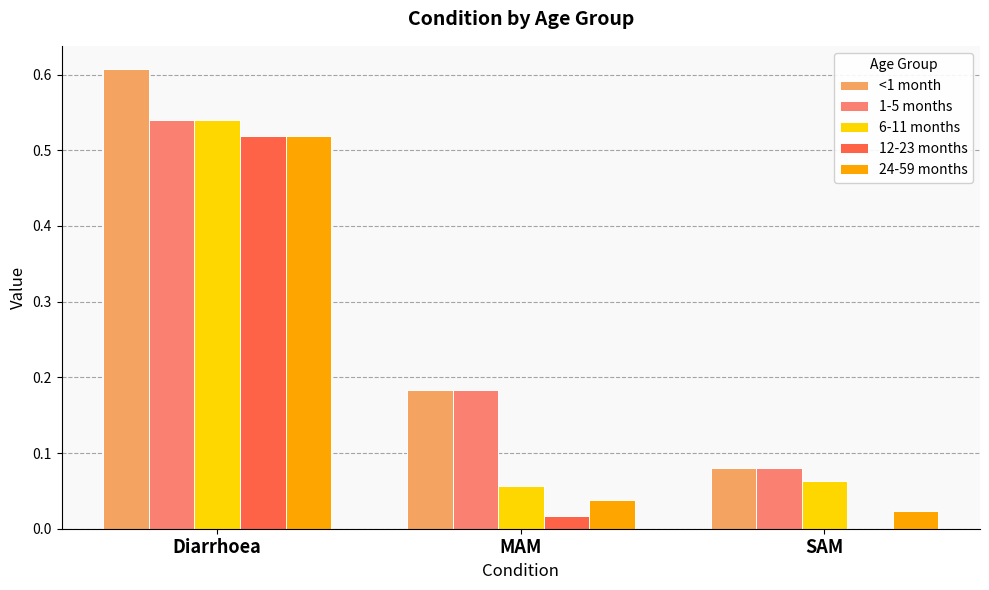

The 1-5 months series shows 0.3 at MAM. True or false?

False